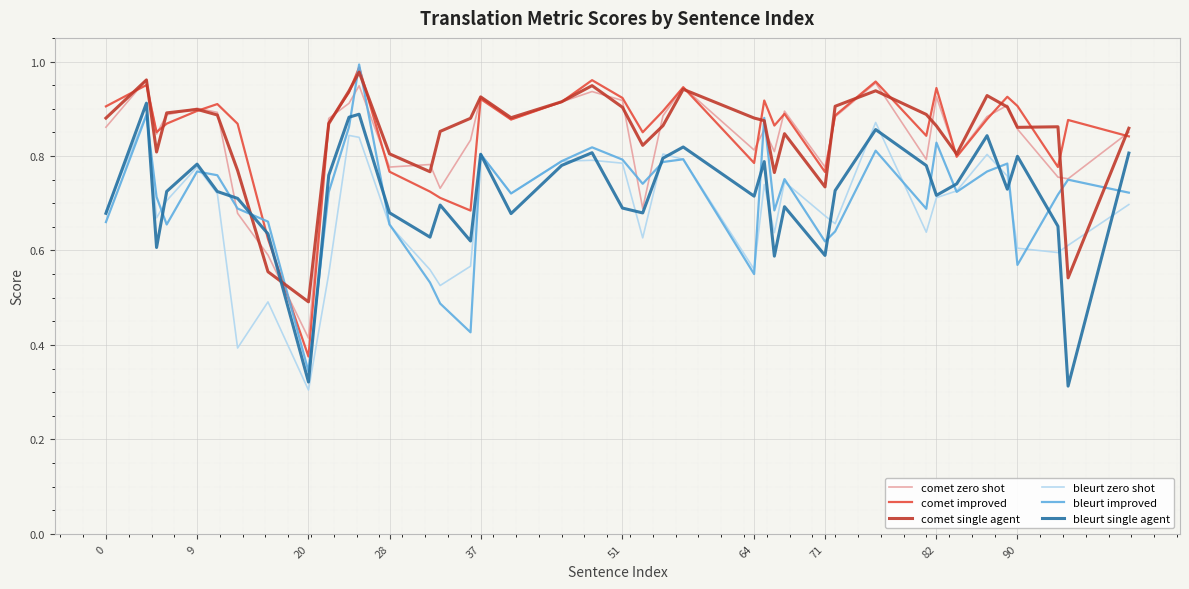

True or false: bleurt zero shot and comet zero shot cross at least once.

False